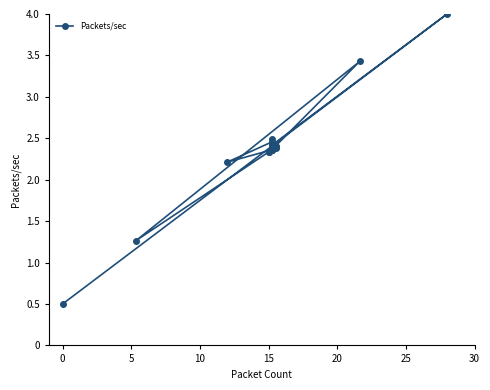

What is the sum of all values?

47.3